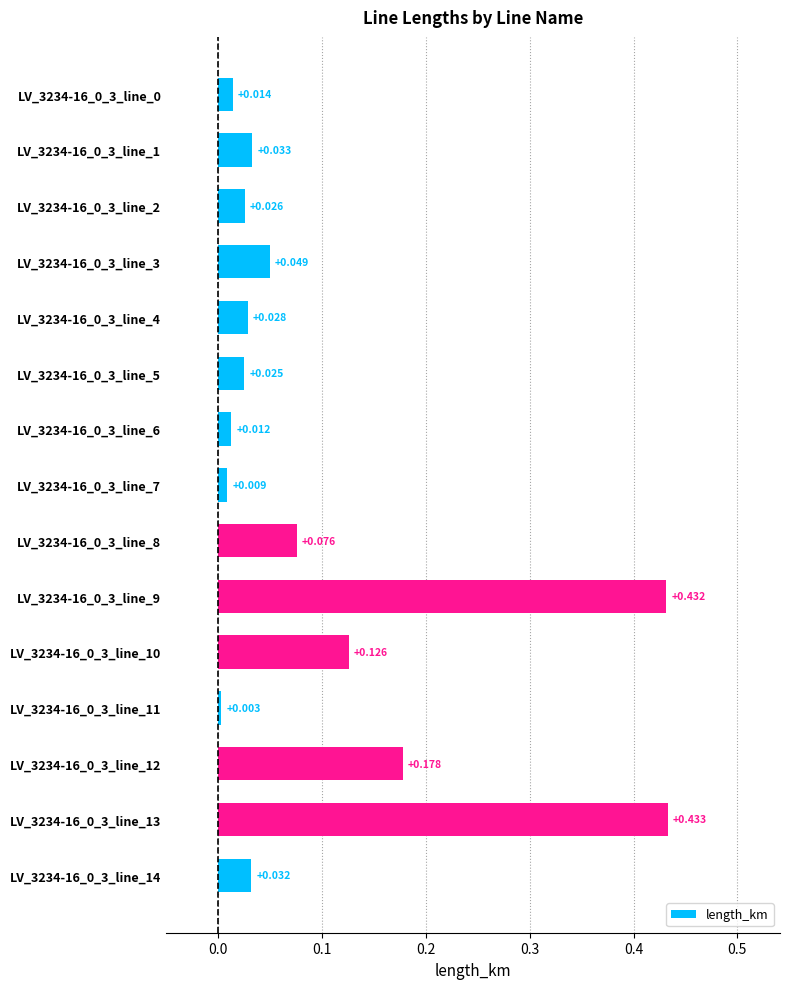

What is the sum of all values?

1.5